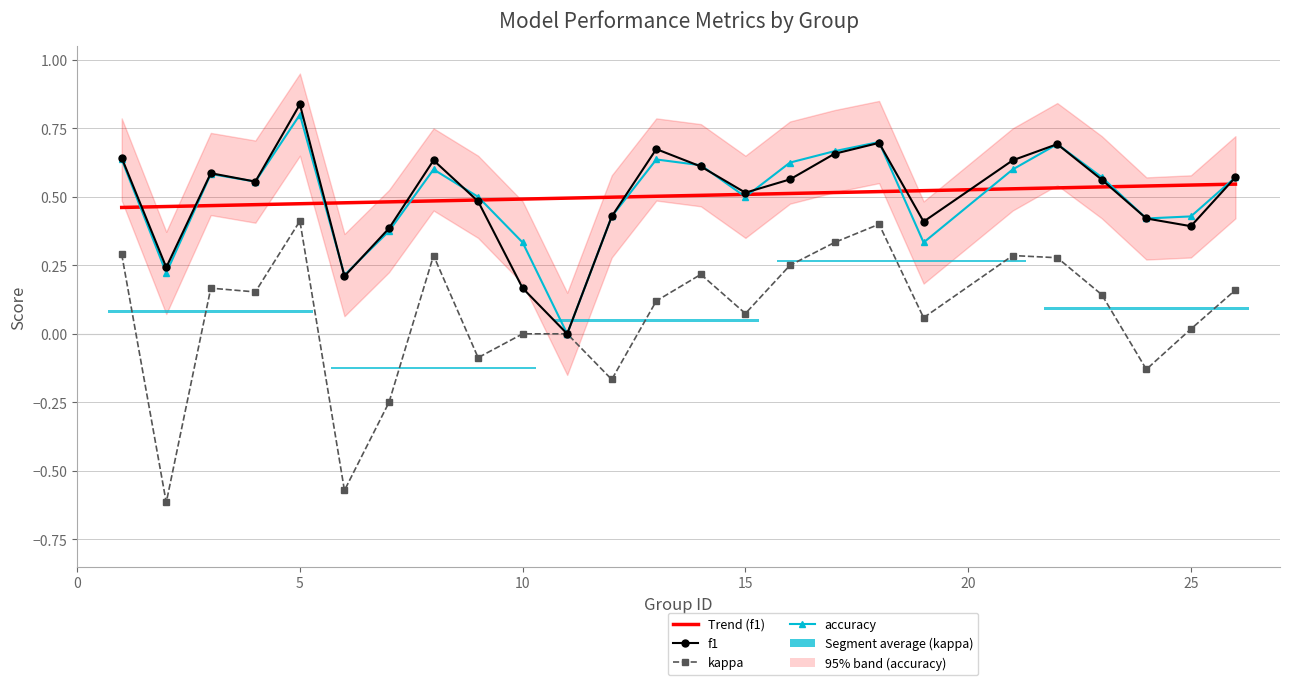

How many values in the kappa series are below 0?

6